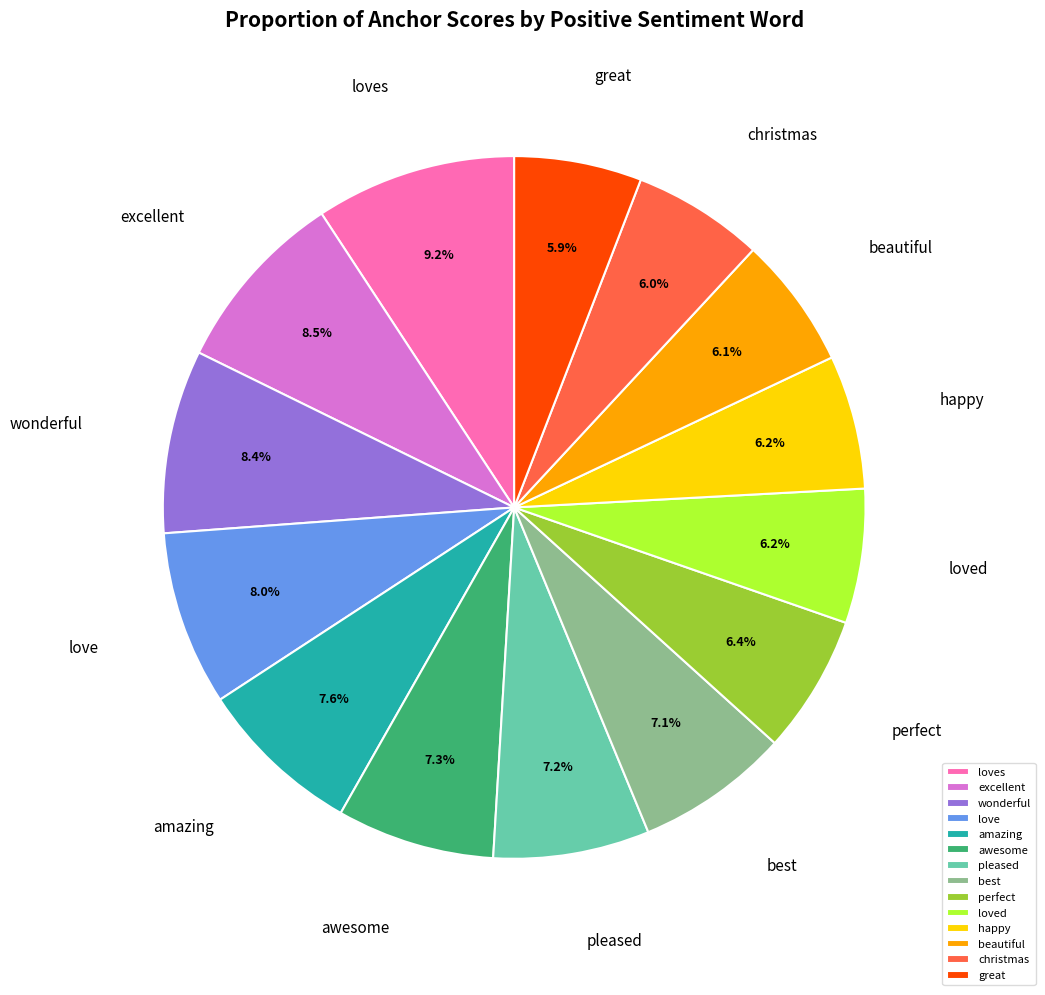

Is it true that beautiful is 1% of the pie?

False